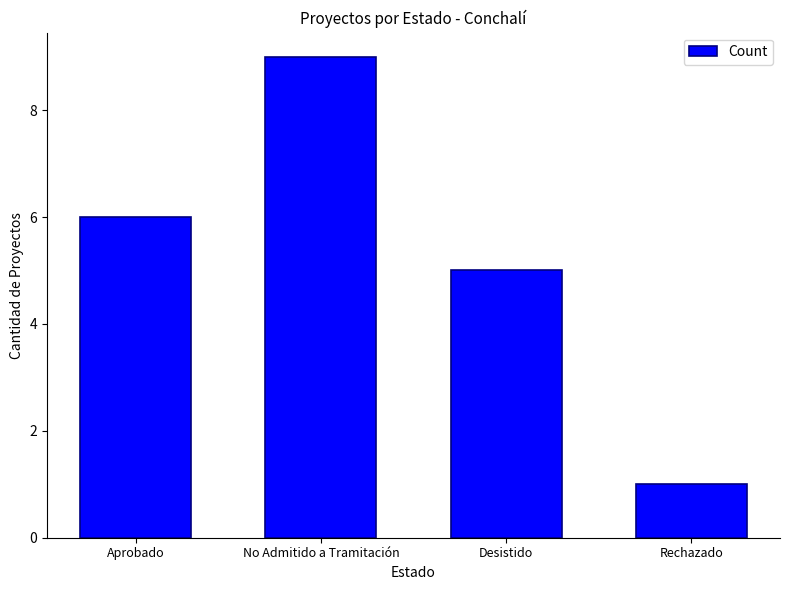

What value does the data have at Desistido?

5